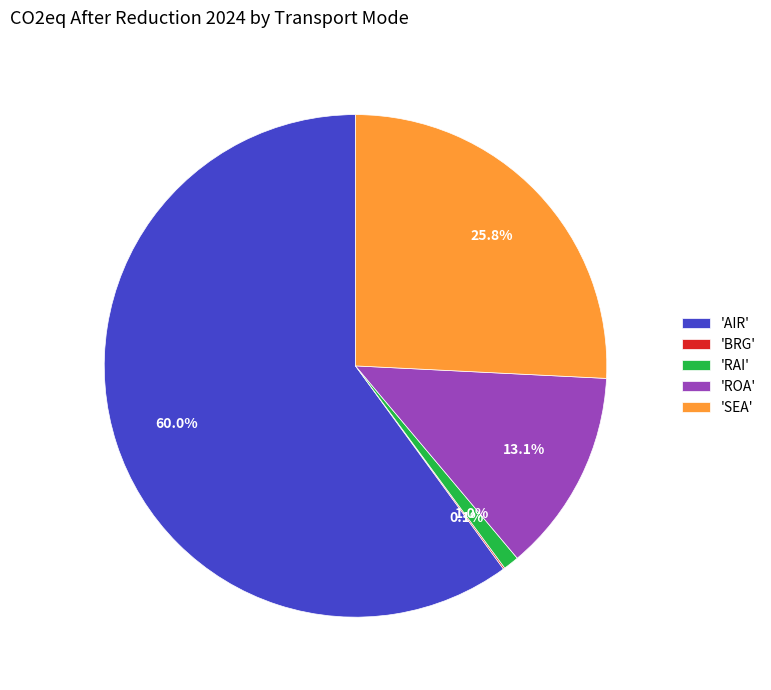

Which category accounts for the majority?

'AIR'